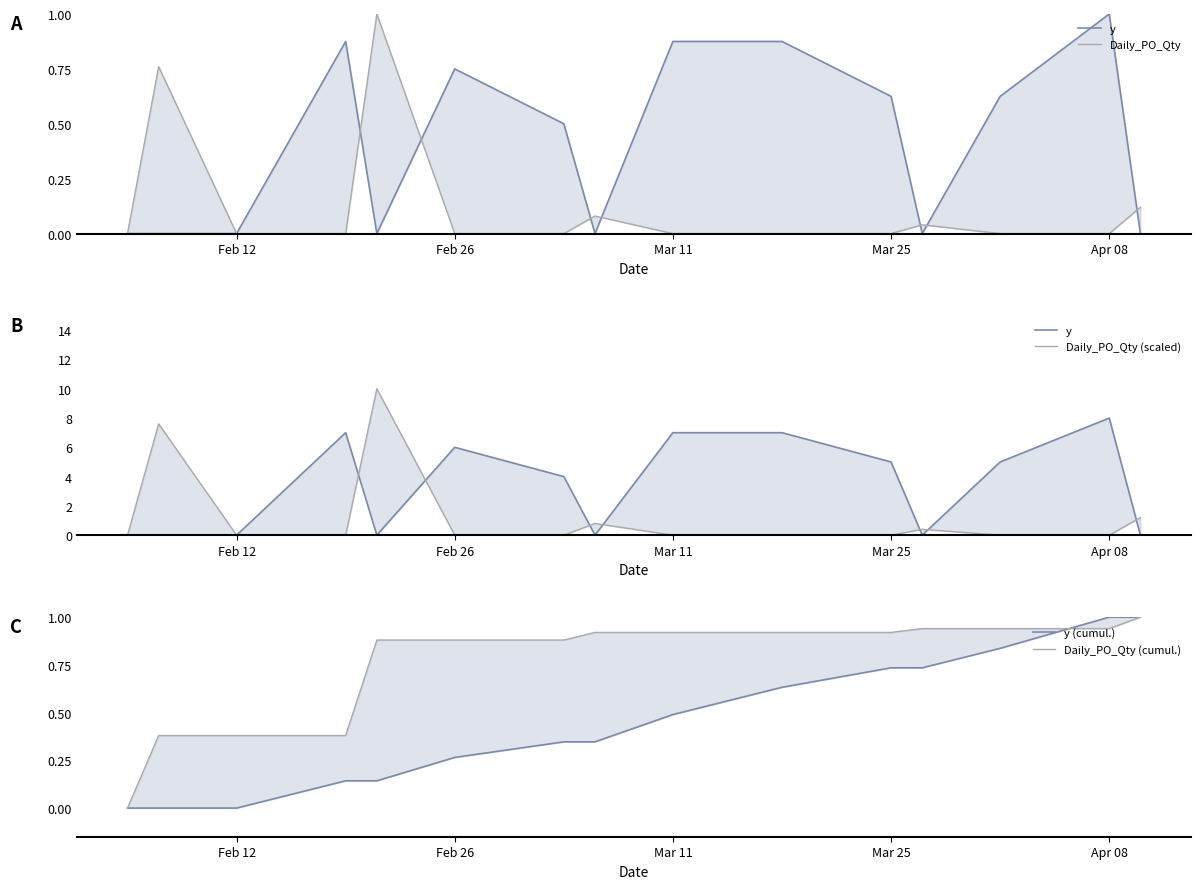

How many interior local peaks does the Daily_PO_Qty (scaled) series have?

4